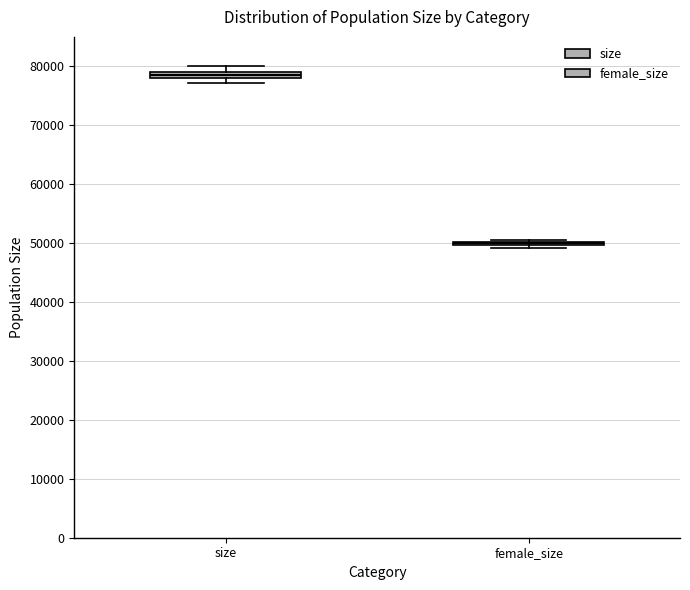

Where is the lower edge of the box for size on the y-axis? The values are not printed on the chart, so give them approximately, as read against the axis.

78000